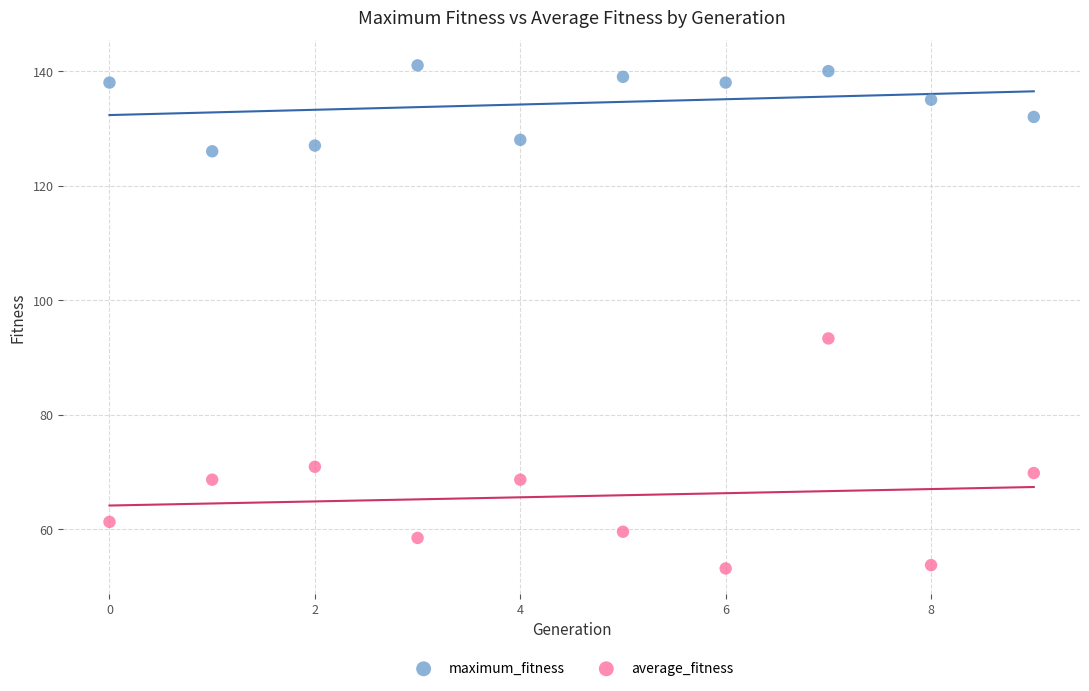

Which series has the widest spread of Y values?

average_fitness